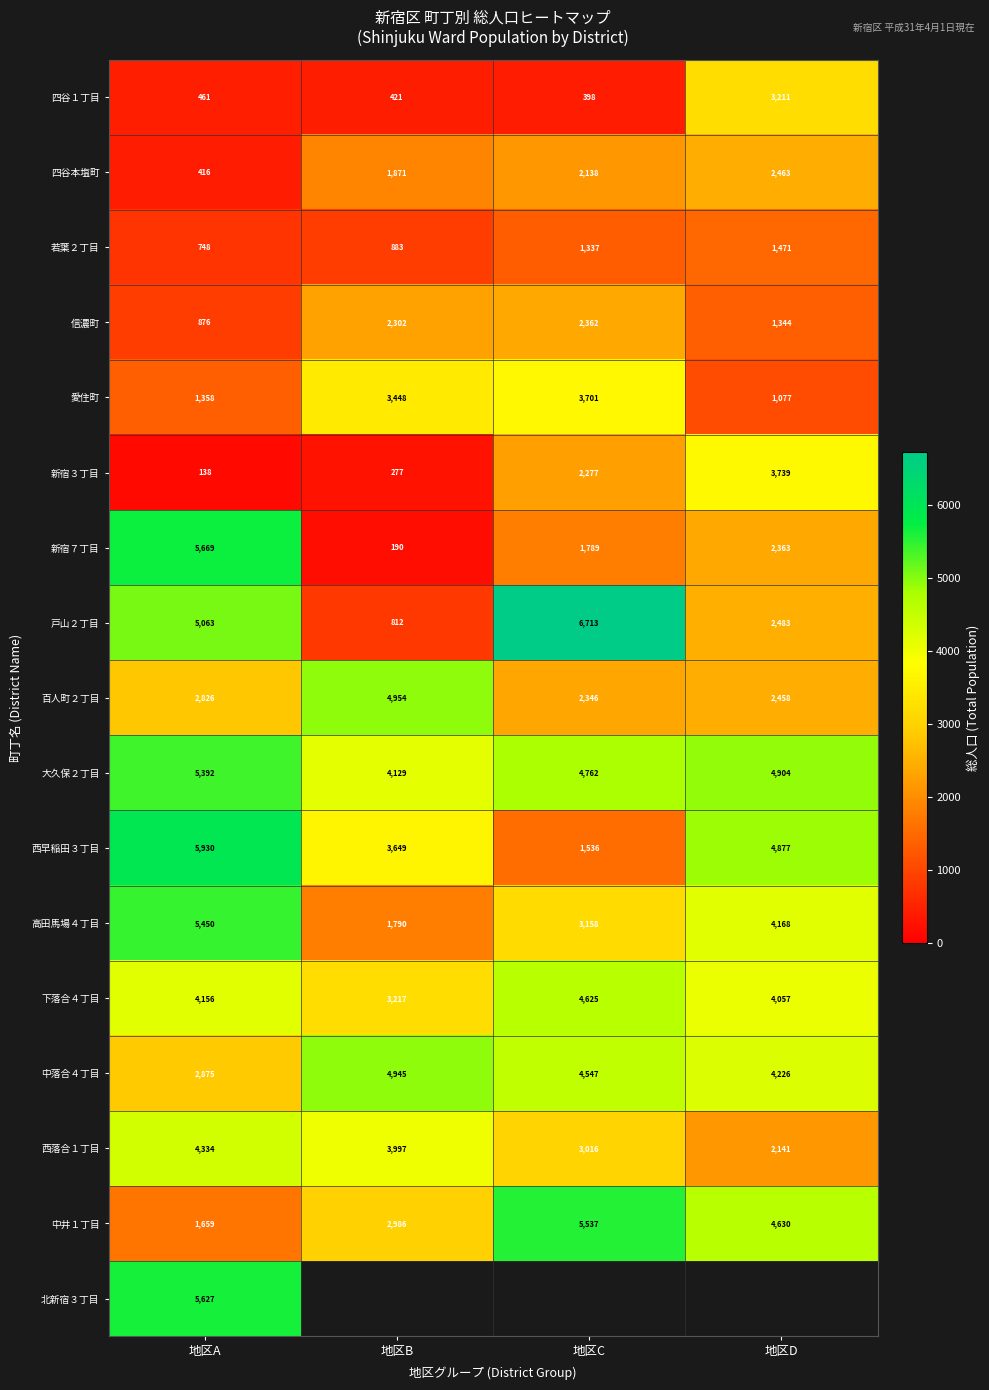

What is the sum of all 高田馬場４丁目 values?

14566